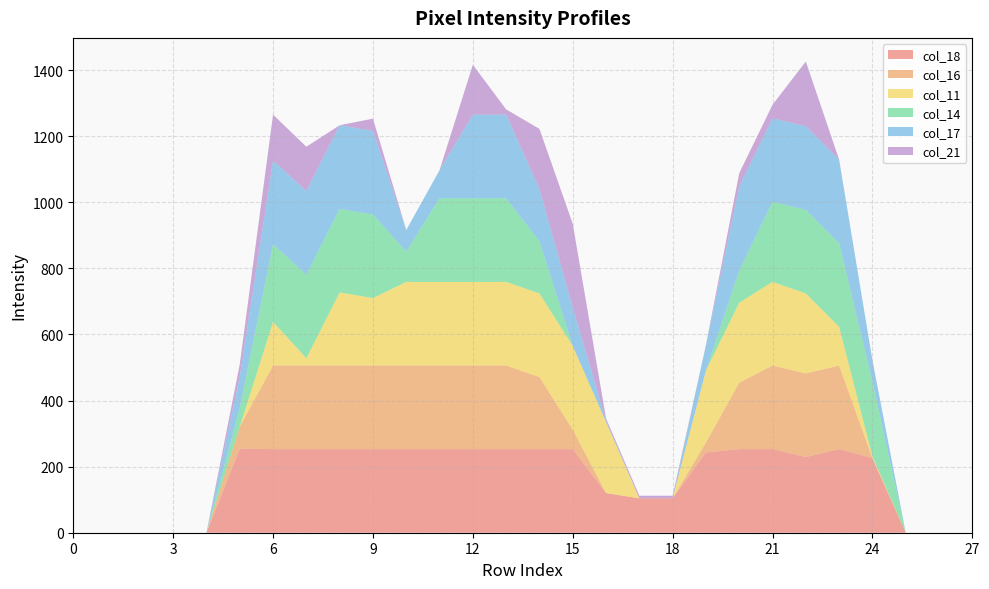

Reading left to right, list all the values displayed in this chart.

col_18: 0	0	0	0	0	254	253	253	253	253	253	253	253	253	253	253	120	104	104	243	253	253	229	253	226	0	0	0
col_16: 0	0	0	0	0	67	253	253	253	253	253	253	253	253	218	59	0	0	0	30	201	253	253	253	0	0	0	0
col_11: 0	0	0	0	0	0	132	22	221	204	253	253	253	253	253	253	215	0	0	218	242	253	242	117	5	0	0	0
col_14: 0	0	0	0	0	57	235	253	253	253	92	253	253	253	158	0	0	0	0	0	98	242	253	253	226	0	0	0
col_17: 0	0	0	0	0	95	253	253	253	253	65	85	253	253	158	117	4	0	0	76	253	253	253	253	65	0	0	0
col_21: 0	0	0	0	0	37	139	134	0	37	0	0	151	16	182	253	7	8	8	1	41	41	196	0	0	0	0	0